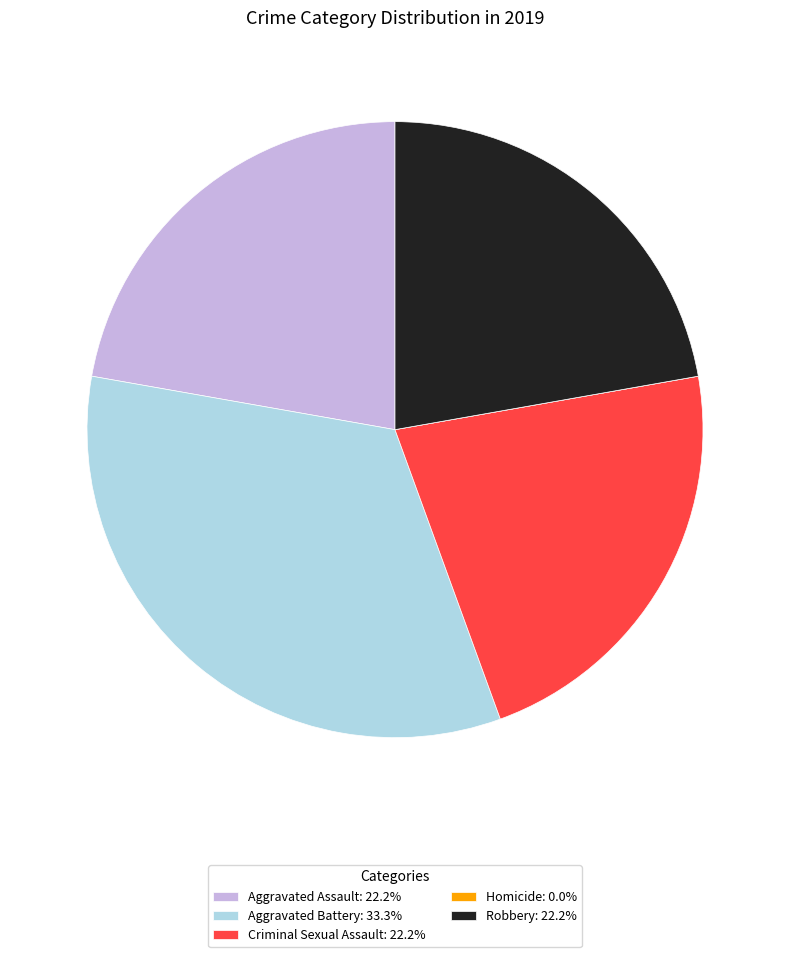

Approximately how many times larger is the value at Aggravated Battery: 33.3% compared to Criminal Sexual Assault: 22.2%?

1.5